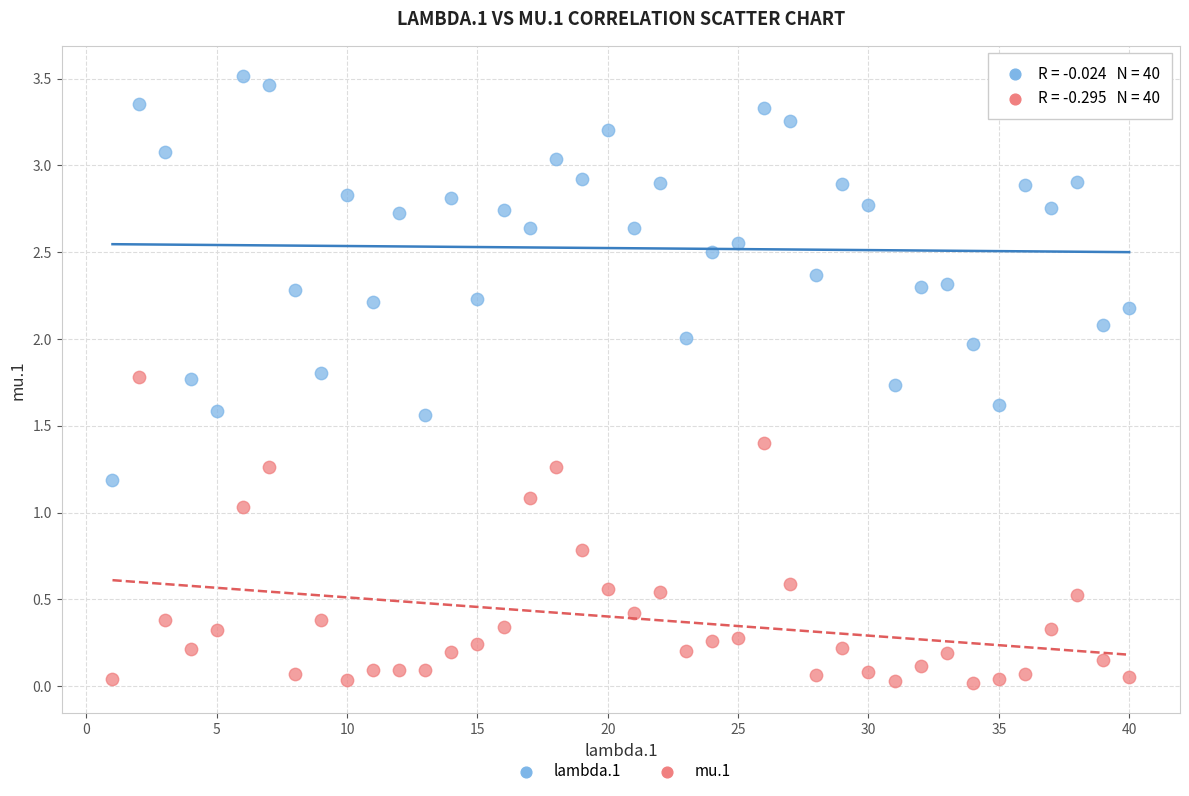

Which series reaches the minimum Y coordinate?

mu.1